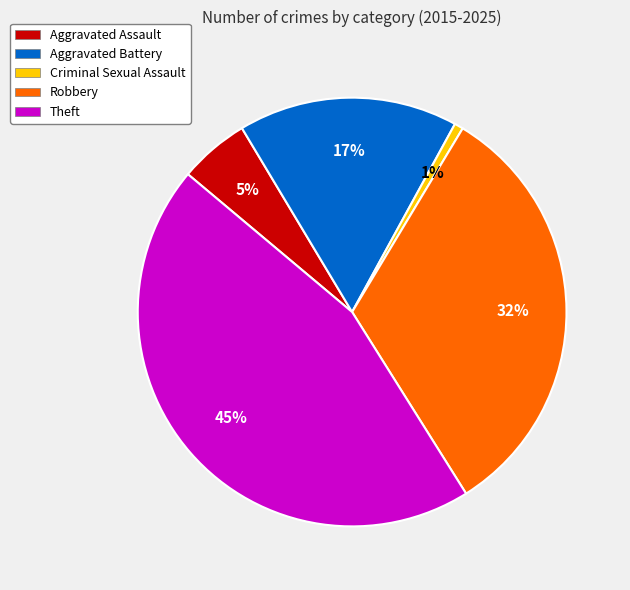

What is the ratio of the value at Aggravated Assault to the value at Robbery?

0.2